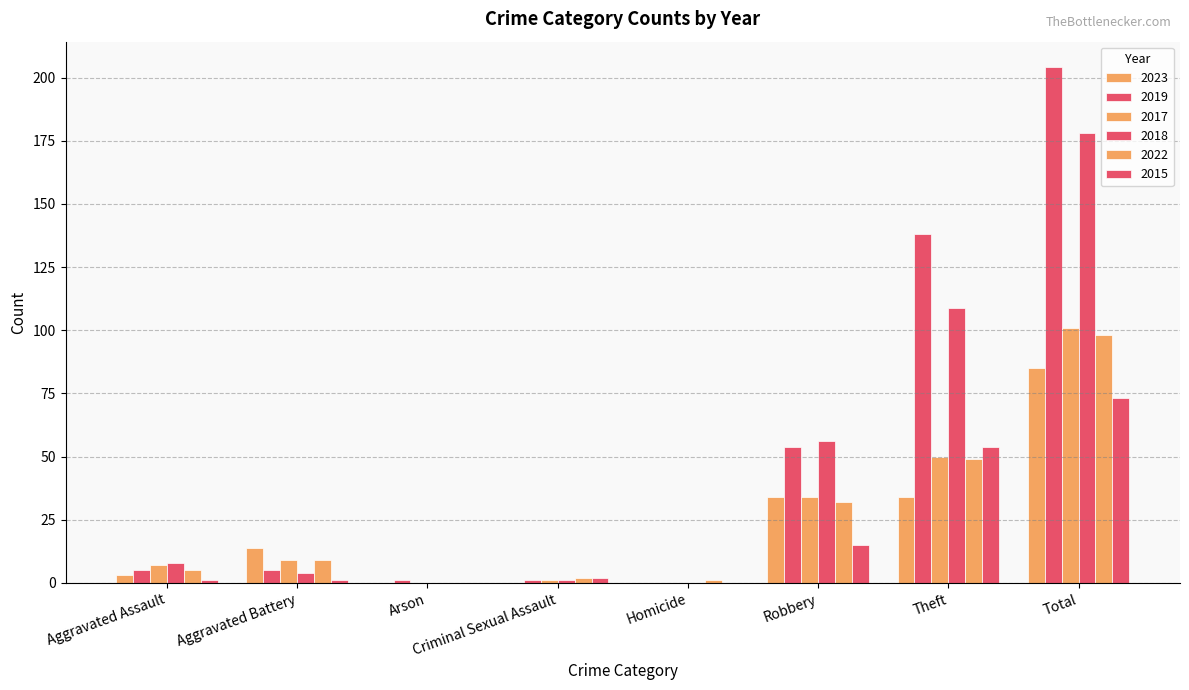

How many data points does each series have?

8